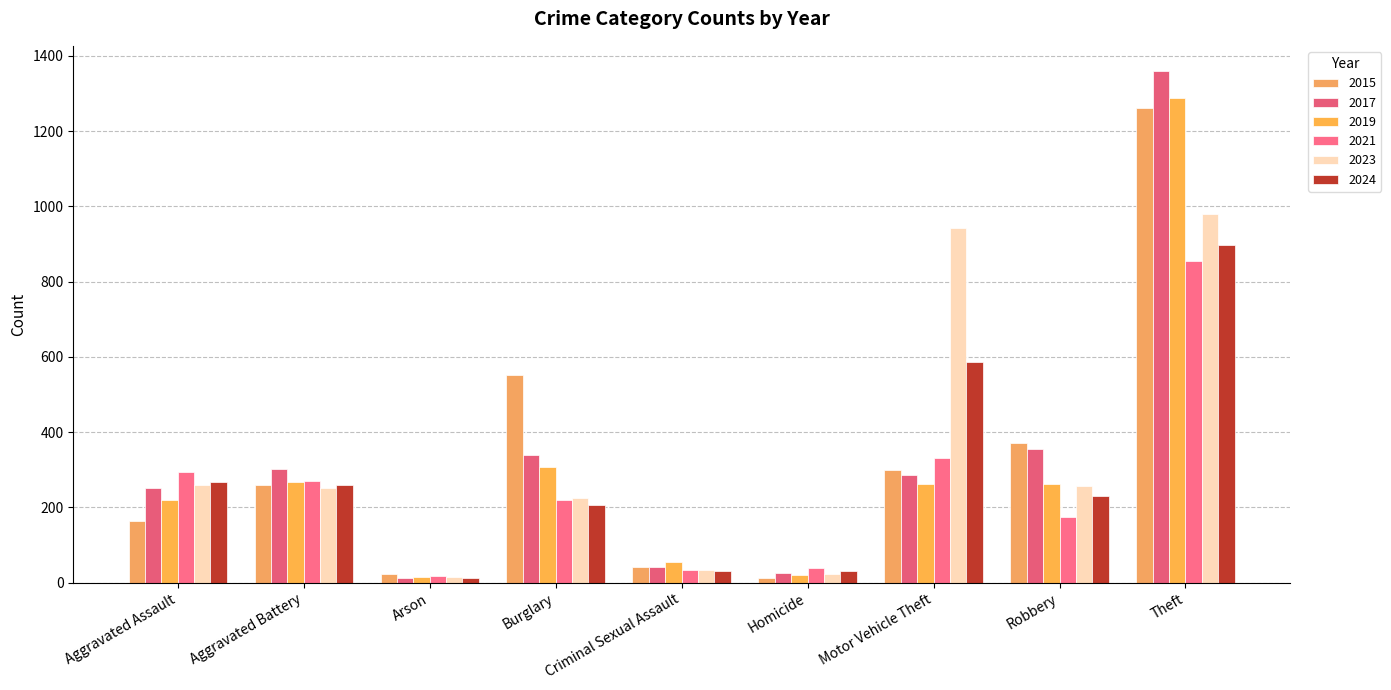

Is it true that 2015 equals 259 at Aggravated Battery?

True